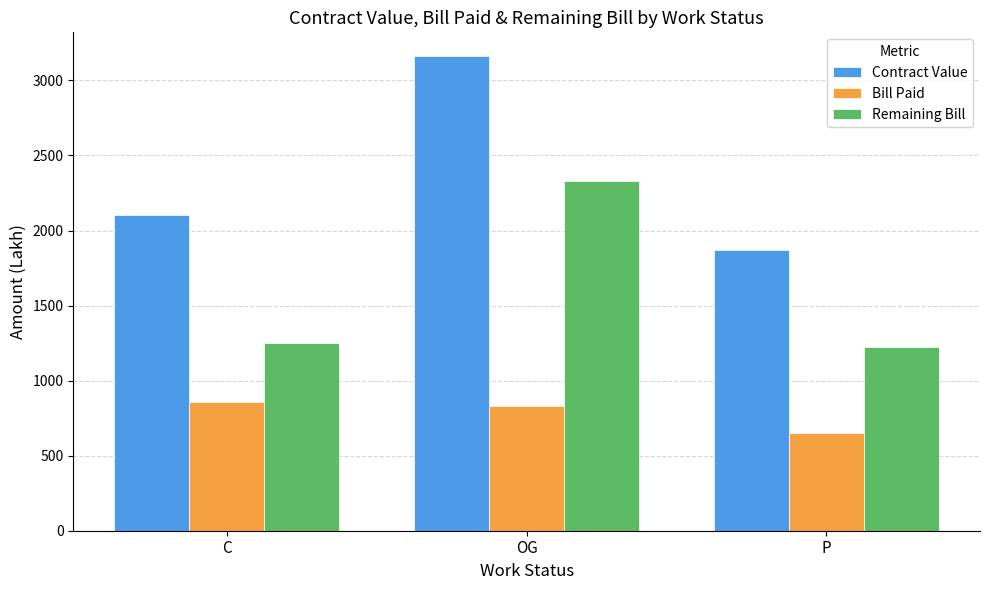

How many bars are there in each group?

3